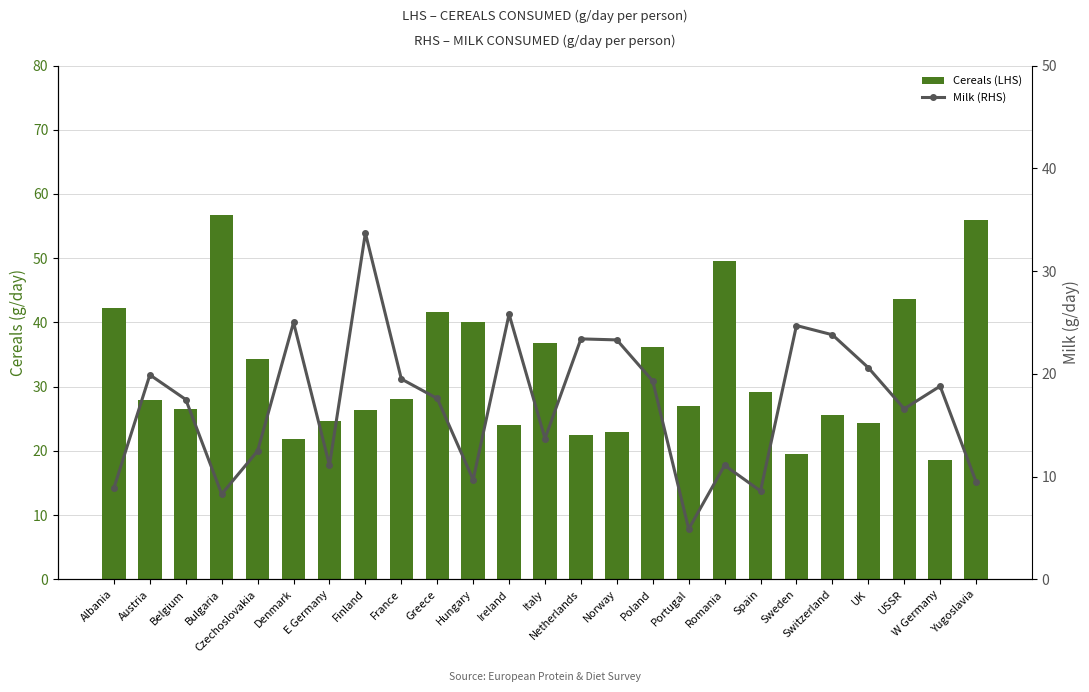

What is the total value across all series at Norway?

46.3